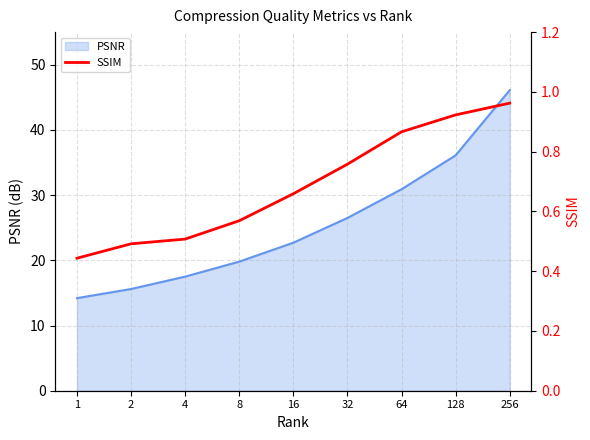

Does the chart have visible grid lines?

Yes